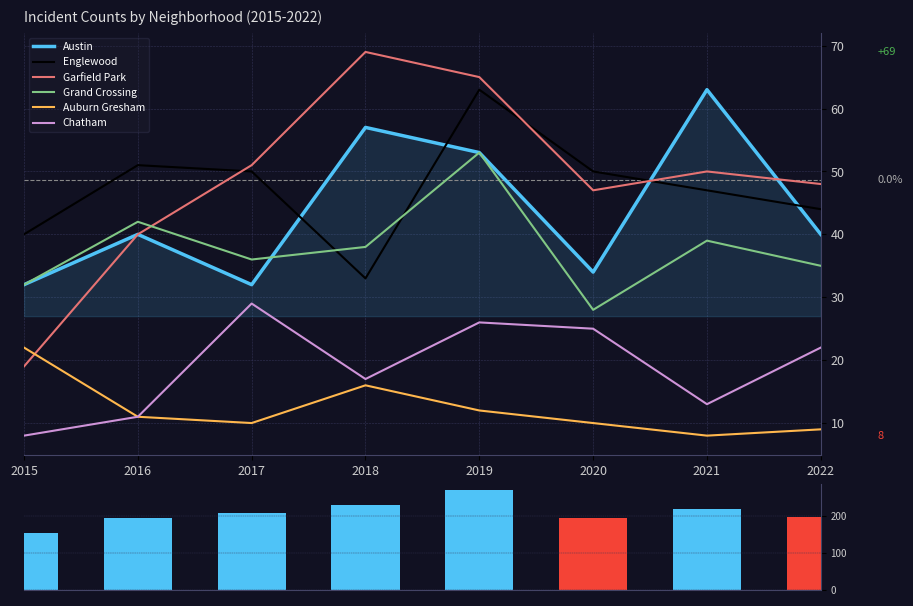

Which has a higher value, 2016 or 2019?

2019